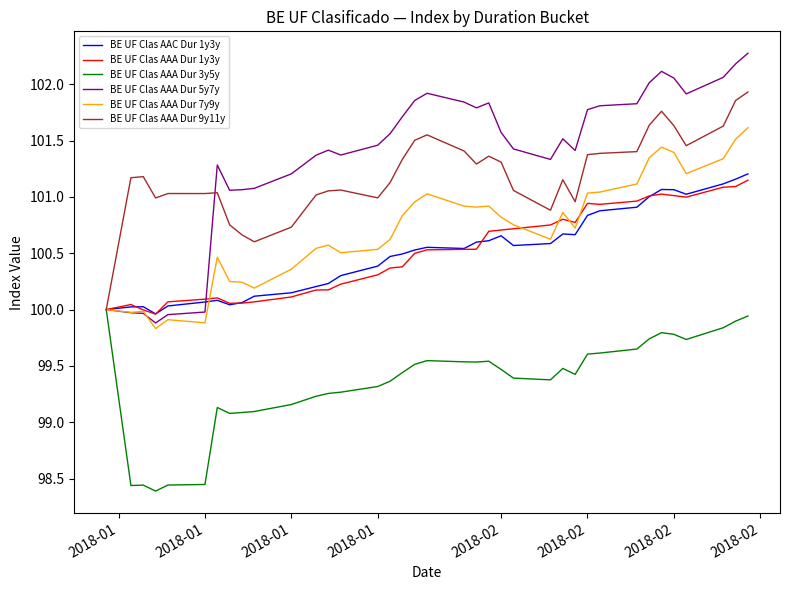

What is the maximum value shown in the chart?

102.3